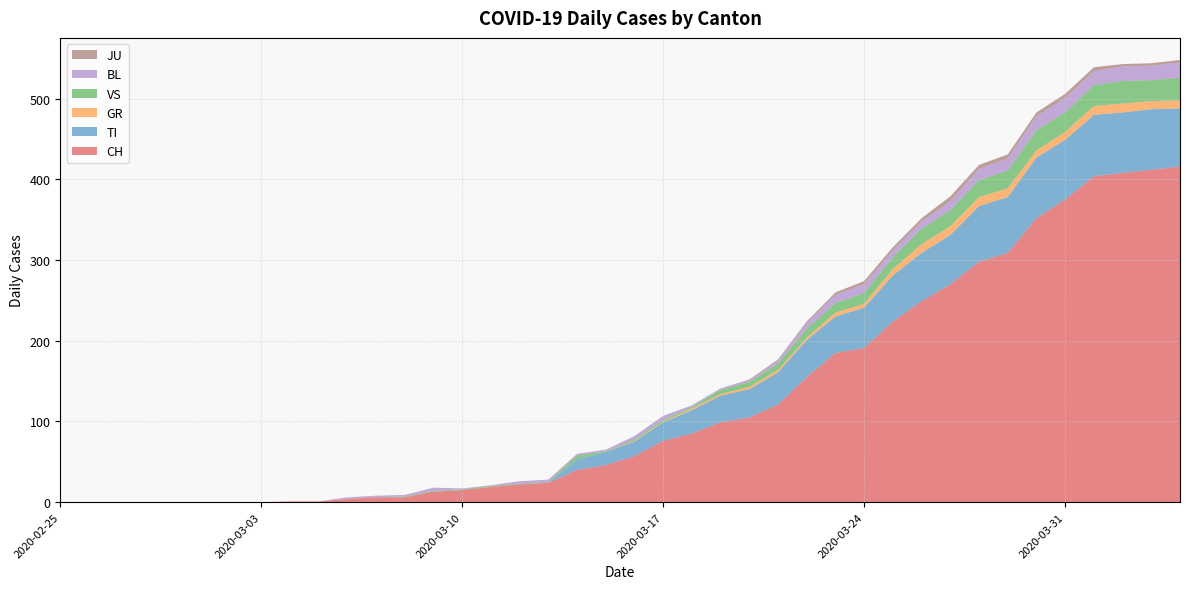

Reading right to left, transcribe all the data shown in this chart.

CH: 416	412	408	404	375	352	309	298	270	249	224	191	185	155	121	105	99	85	76	57	46	40	24	22	19	15	13	6	6	4	1	1	0	0	0	0	0	0	0	0
TI: 72	75	75	76	74	75	69	69	61	60	57	50	45	46	40	35	33	29	23	18	16	13	0	0	0	0	0	0	0	0	0	0	0	0	0	0	0	0	0	0
GR: 10	10	11	11	10	9	11	11	11	11	8	5	5	3	3	3	2	2	1	1	0	0	0	0	0	0	0	0	0	0	0	0	0	0	0	0	0	0	0	0
VS: 28	26	28	26	24	25	22	21	20	19	15	13	12	11	8	6	5	2	2	2	1	5	1	1	1	1	1	1	0	0	0	0	0	0	0	0	0	0	0	0
BL: 19	18	18	17	18	17	15	14	11	9	8	11	10	7	4	2	2	2	5	4	2	2	3	3	1	1	4	2	2	2	0	0	0	0	0	0	0	0	0	0
JU: 3	3	3	5	5	5	5	5	6	4	4	4	3	2	1	1	0	0	0	0	0	0	0	0	0	0	0	0	0	0	0	0	0	0	0	0	0	0	0	0